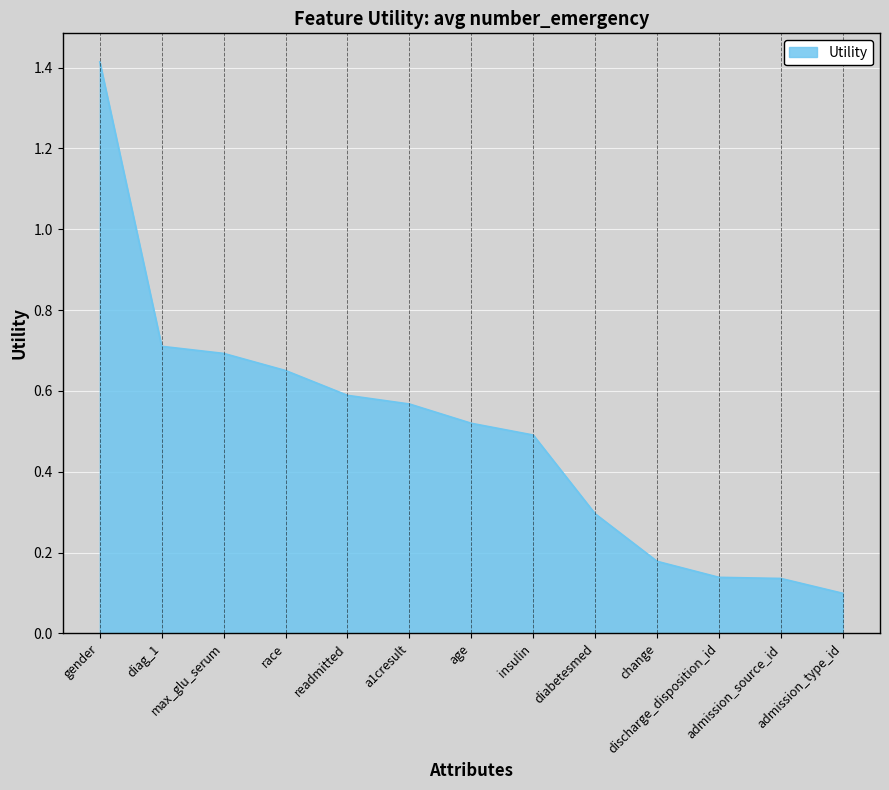

What is the change in value from diabetesmed to change?

-0.1